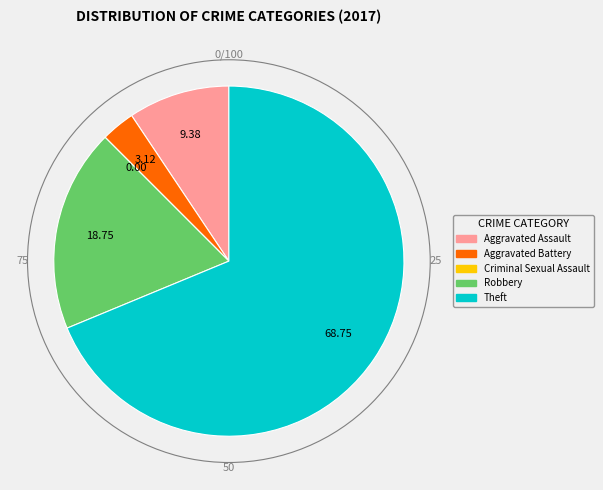

What is the largest slice in the pie chart?

Theft